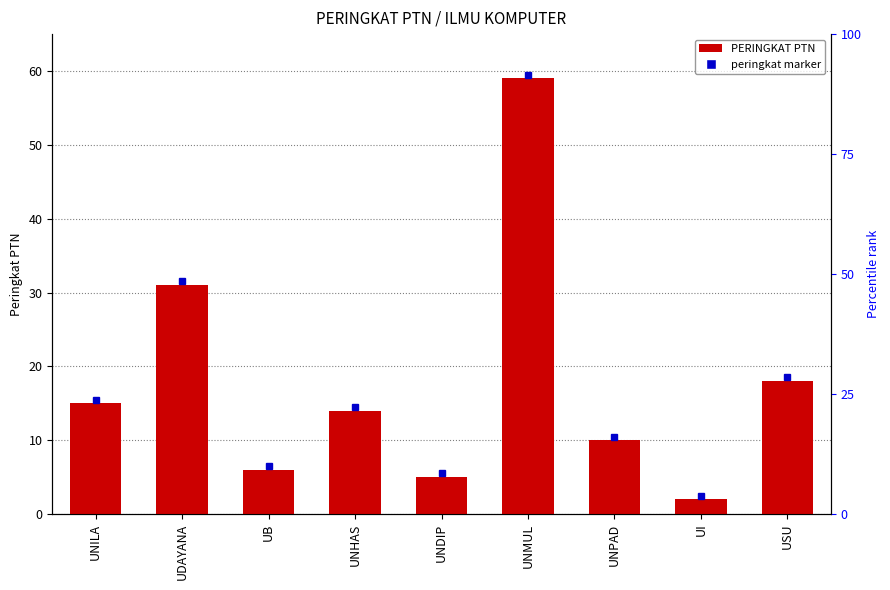

Which label corresponds to the smallest value in the chart?

UI